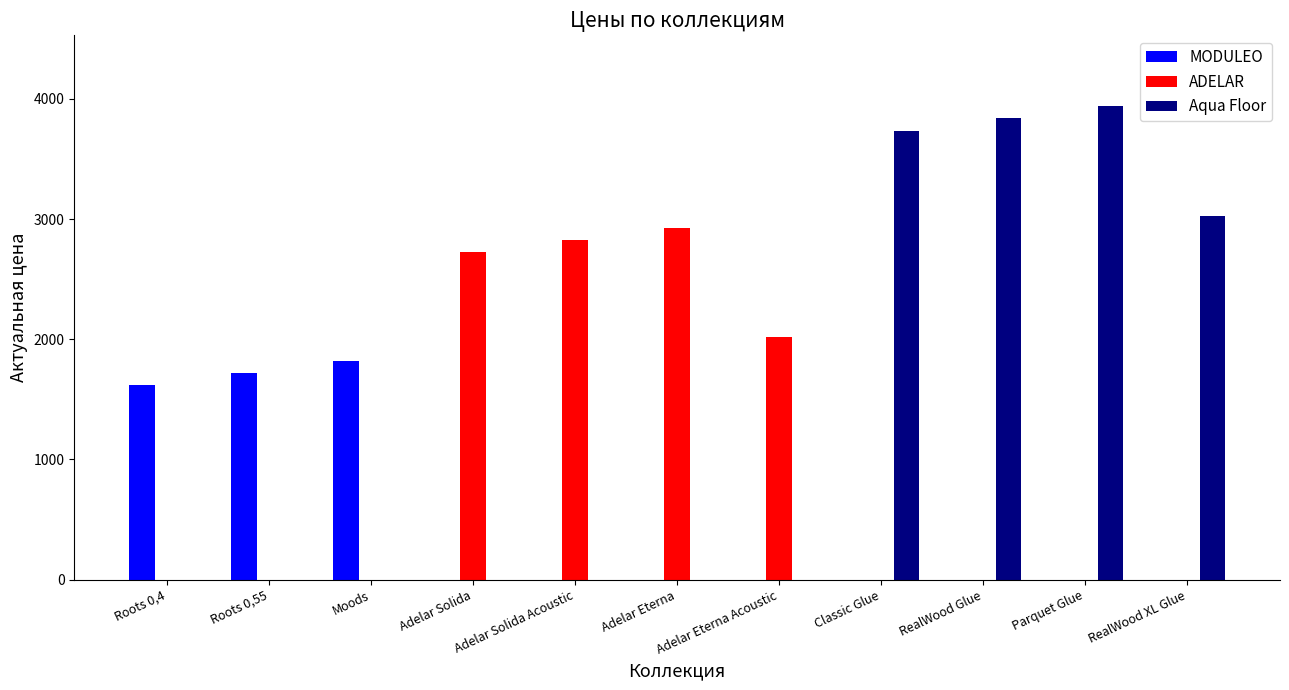

Is it true that MODULEO equals 1616 at Roots 0,4?

True